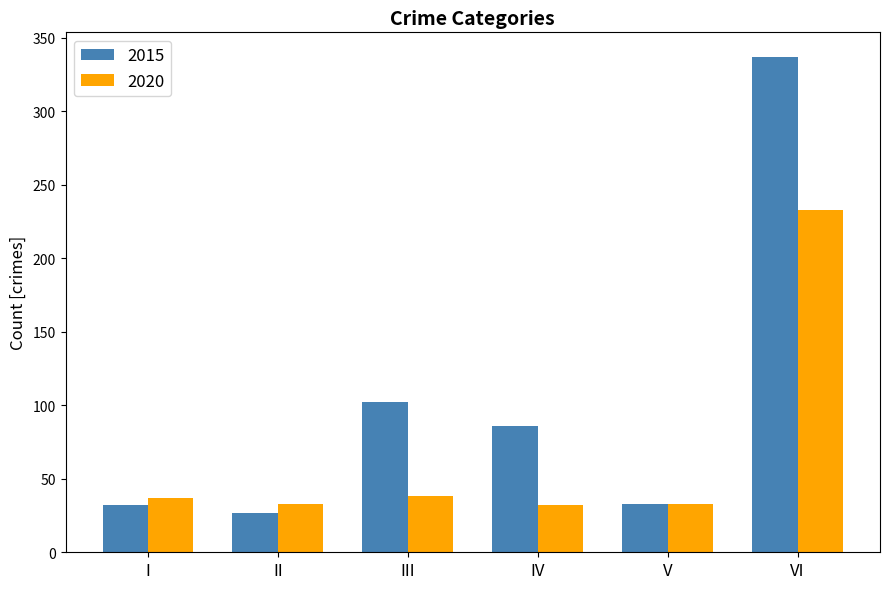

What are all the series names shown in the legend?

2015, 2020